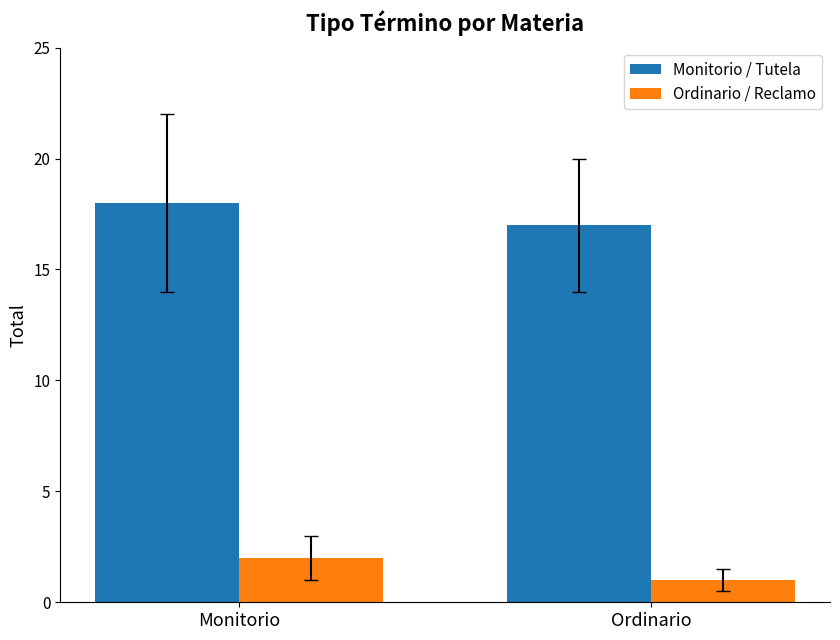

What is the sum of the Monitorio / Tutela values at Monitorio and Ordinario?

35